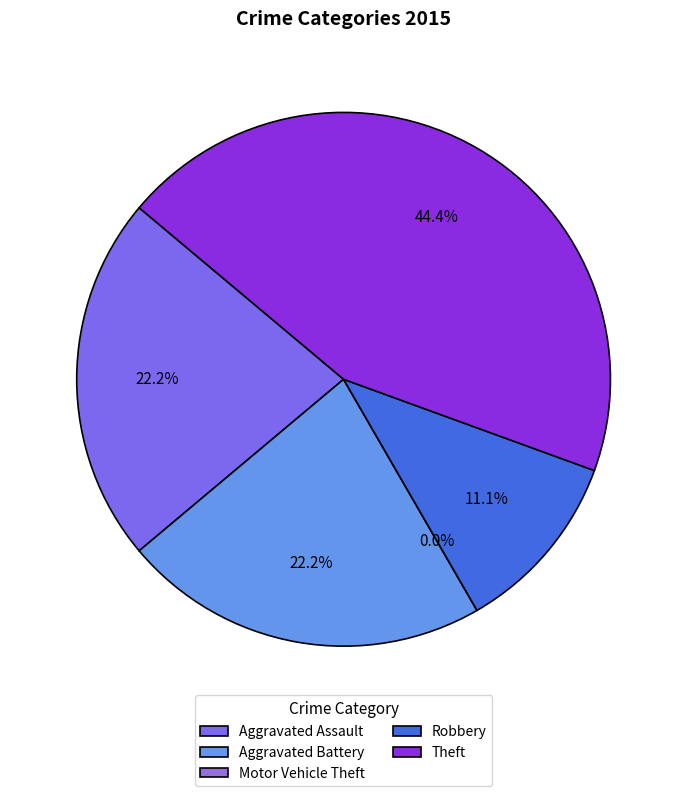

Which category has the smallest portion of the pie?

Motor Vehicle Theft